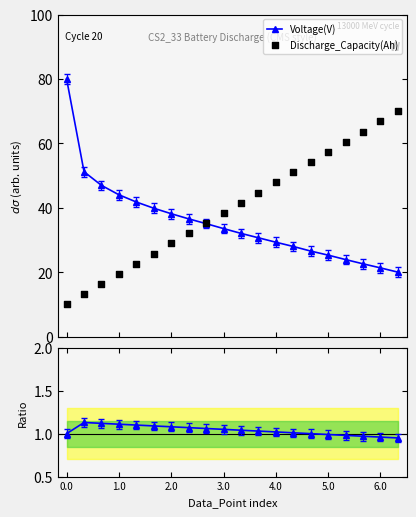

At how many categories does at least one series exceed 9?

20